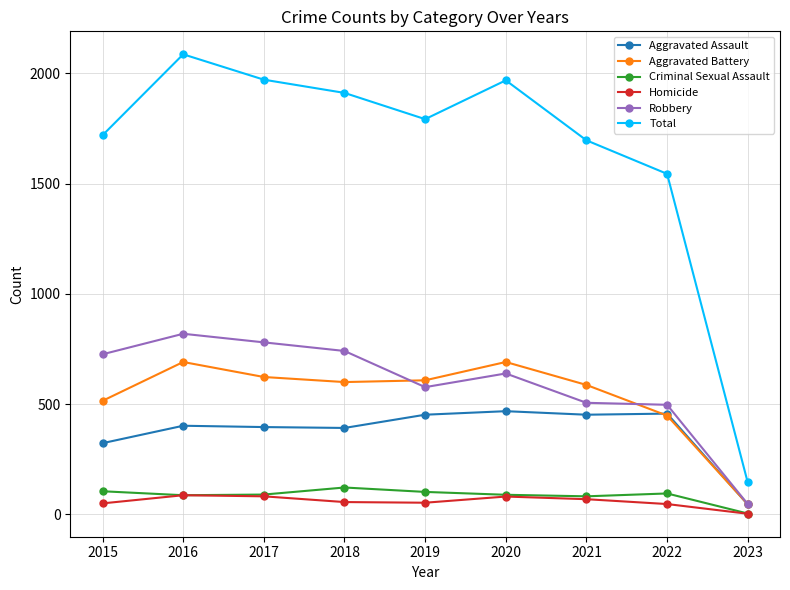

The Aggravated Assault series shows 452 at 2019. True or false?

True